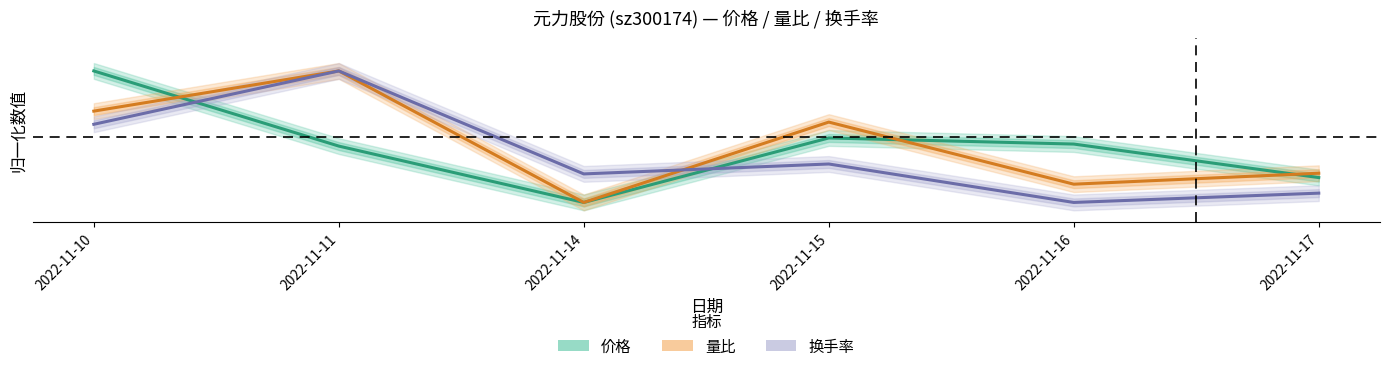

What are all the series names shown in the legend?

价格, 量比, 换手率